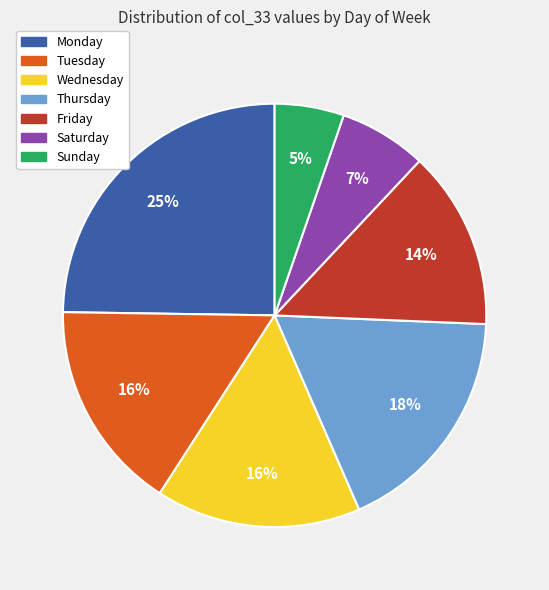

The Sunday slice represents 5% of the pie. True or false?

True